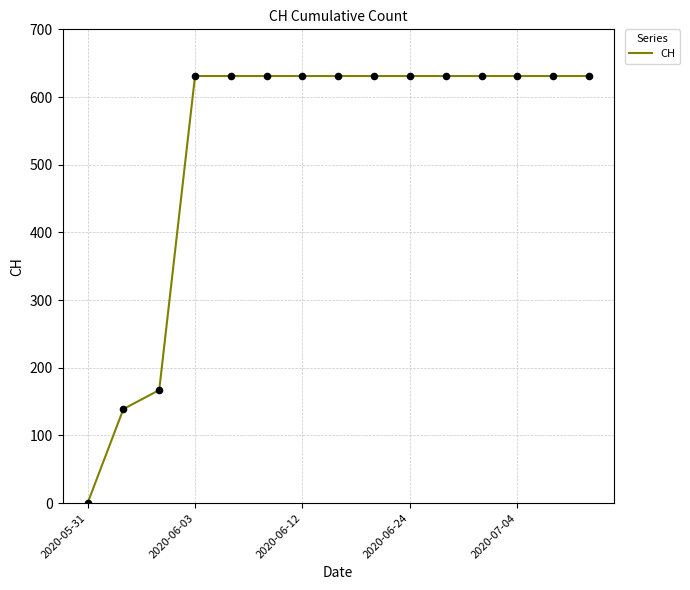

What is the difference between the maximum and minimum values?

631